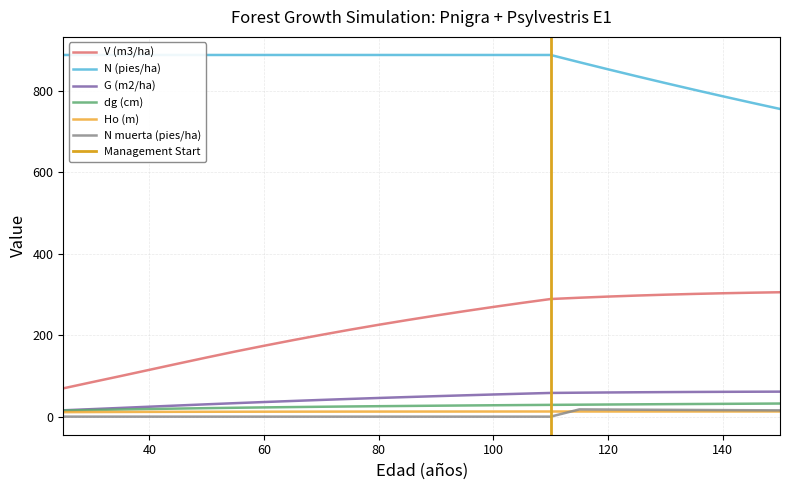

How many data points does each series have?

26